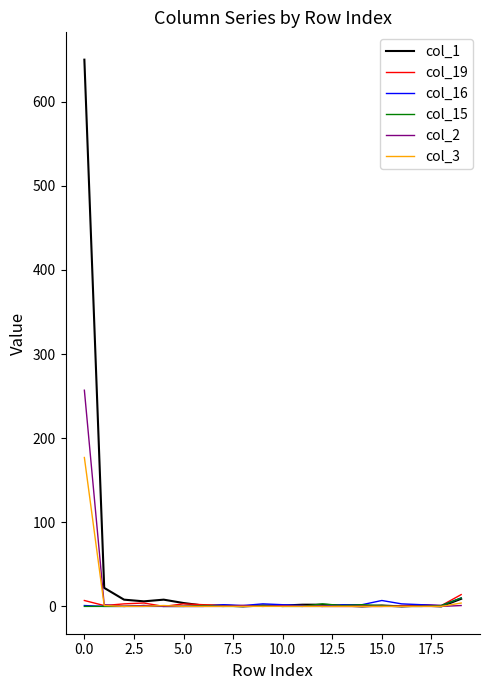

What is the maximum value shown in the chart?

650